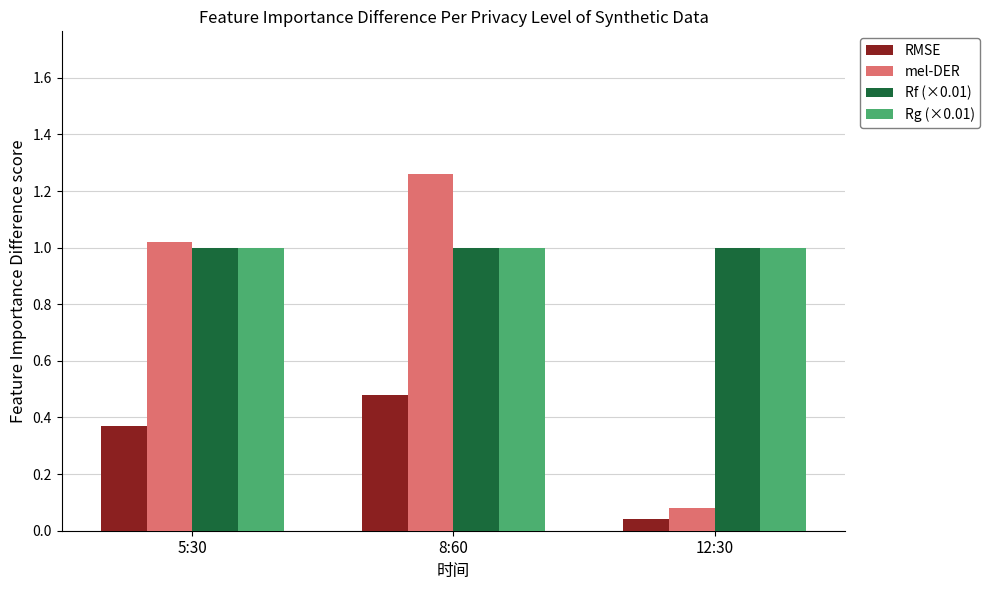

The mel-DER series shows 0.5 at 5:30. True or false?

False